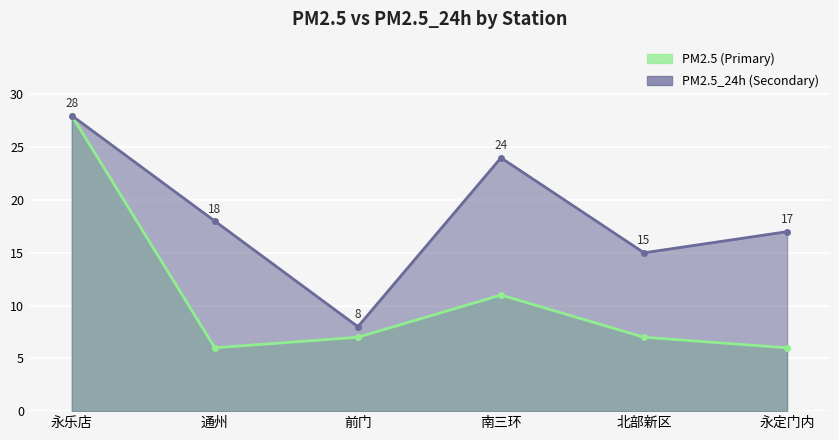

At which label does PM2.5_24h (Secondary) reach its minimum?

前门